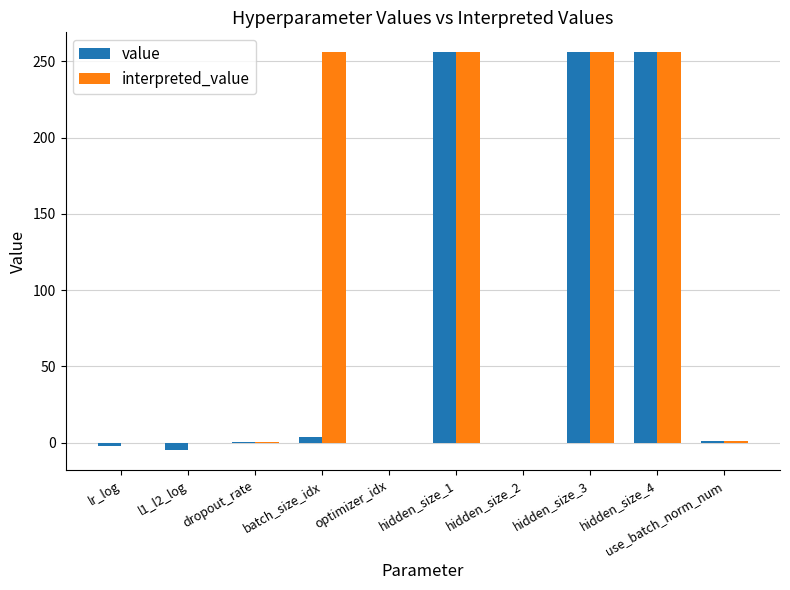

Is the value of interpreted_value at hidden_size_1 greater than the value of value at use_batch_norm_num?

Yes